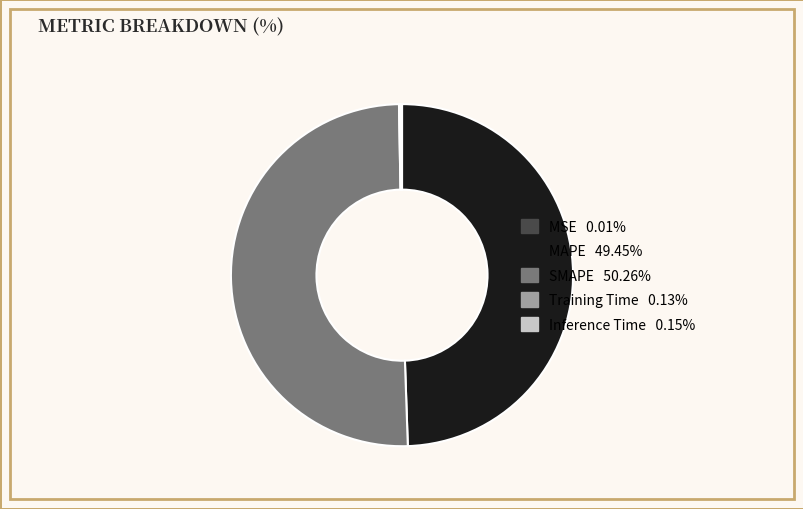

What is the majority slice?

SMAPE